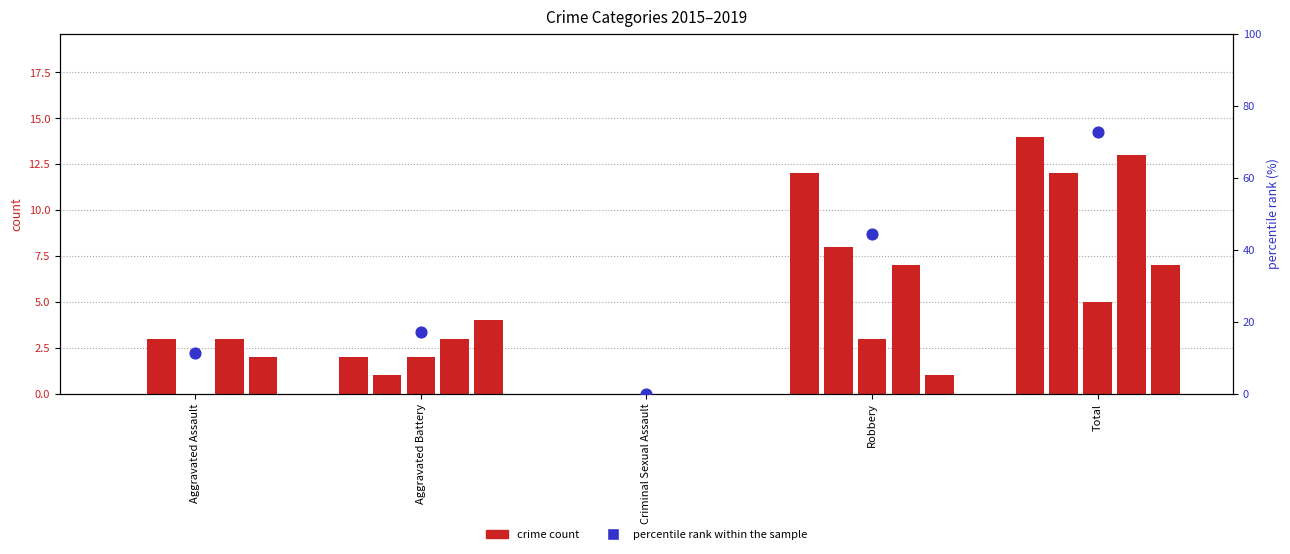

Which has a higher value, Aggravated Assault or Robbery?

Robbery